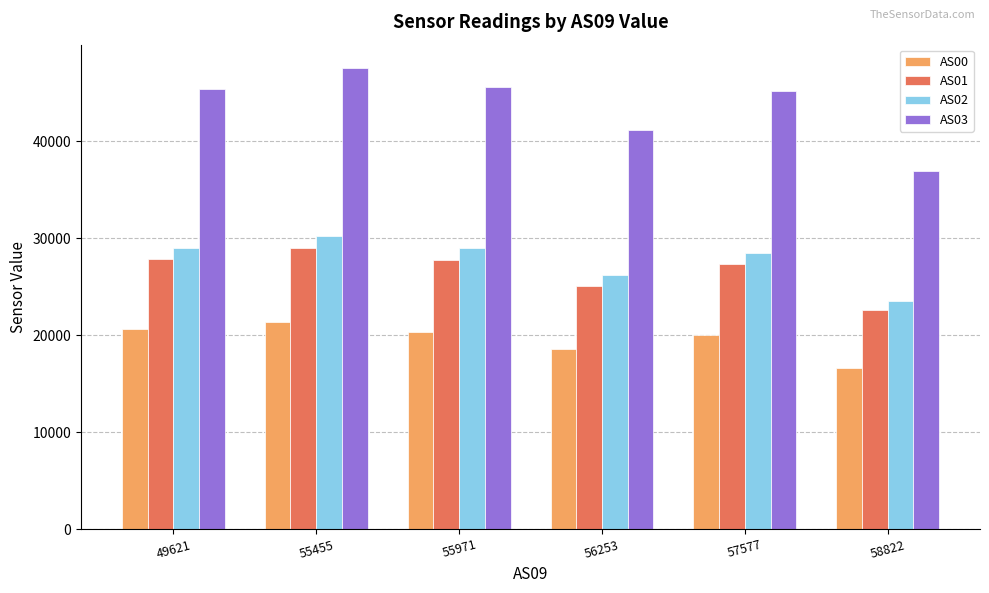

The value of AS03 at 55971 is 68294. True or false?

False